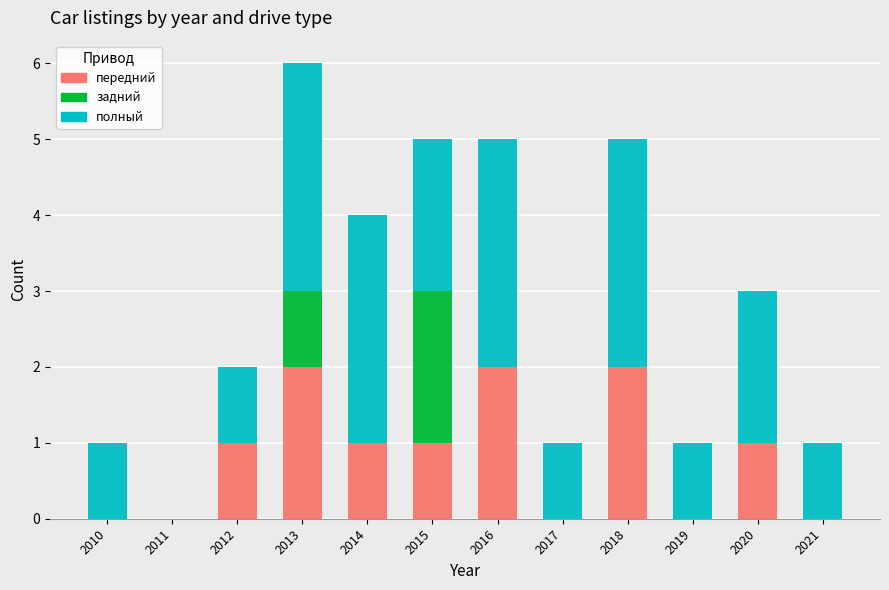

Count the number of data series in this chart.

3